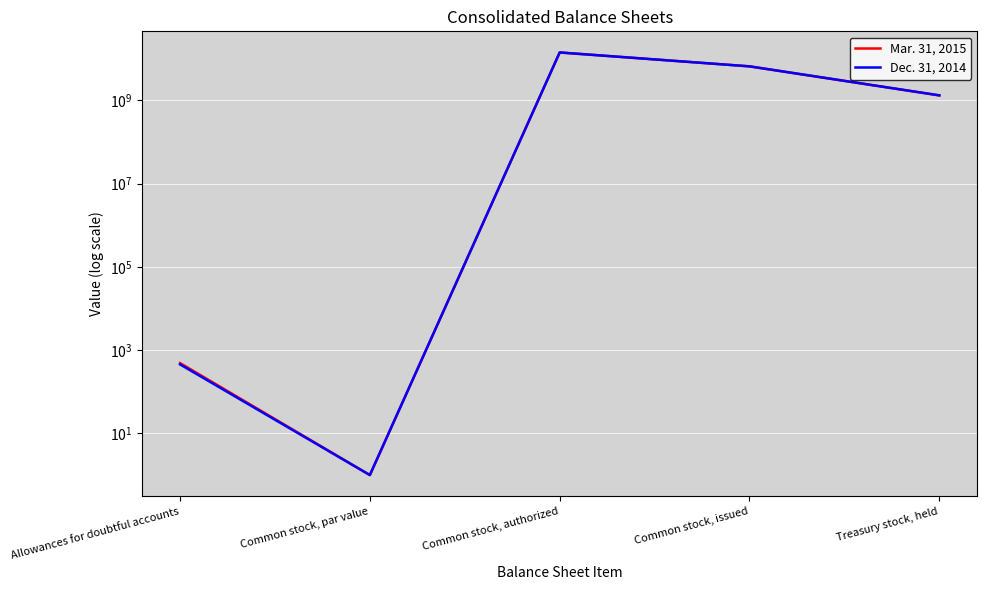

Which has a higher value, Common stock, issued or Common stock, par value?

Common stock, issued